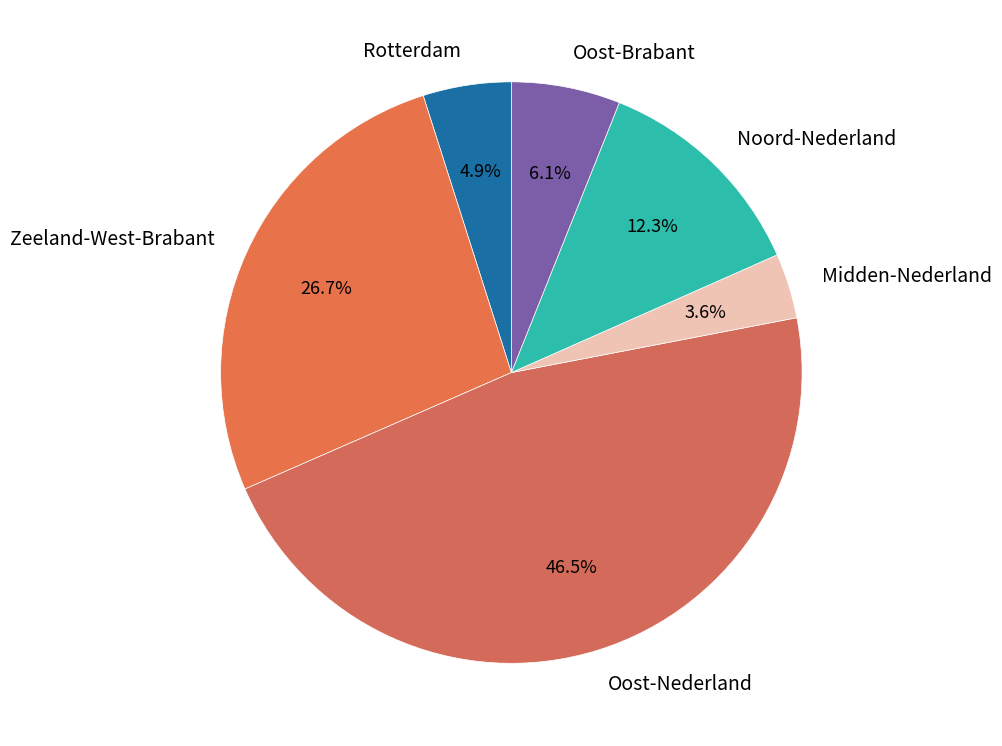

How many segments does this pie chart have?

6